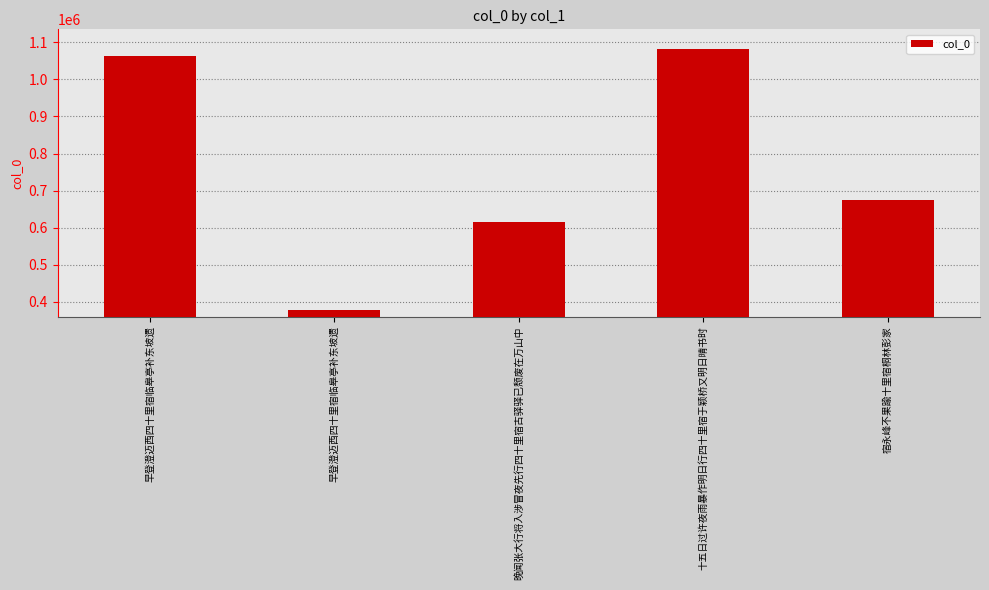

What is the sum of all values?

3813612